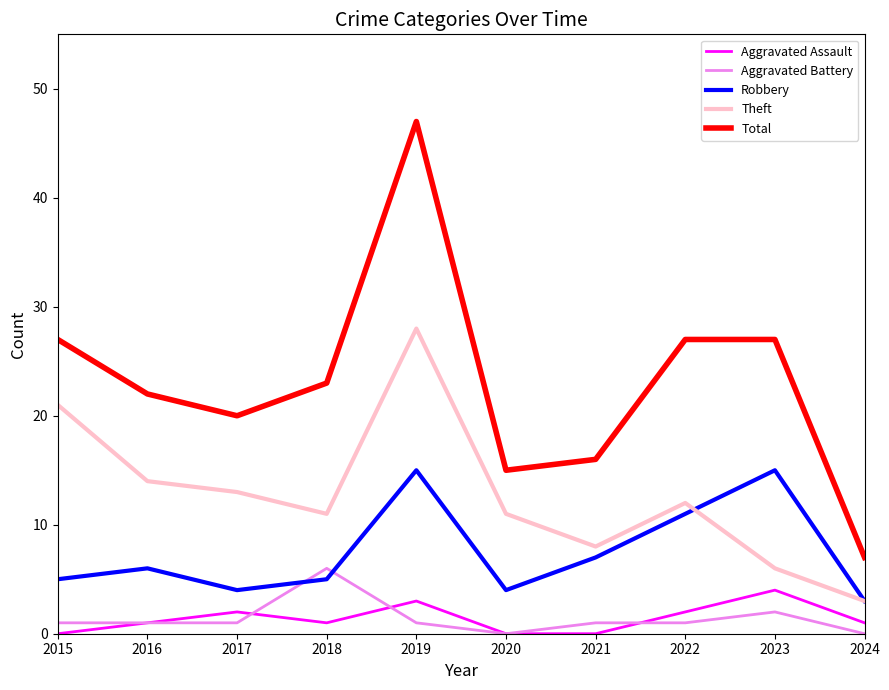

Where is Aggravated Battery nearest to the value 3?

2023